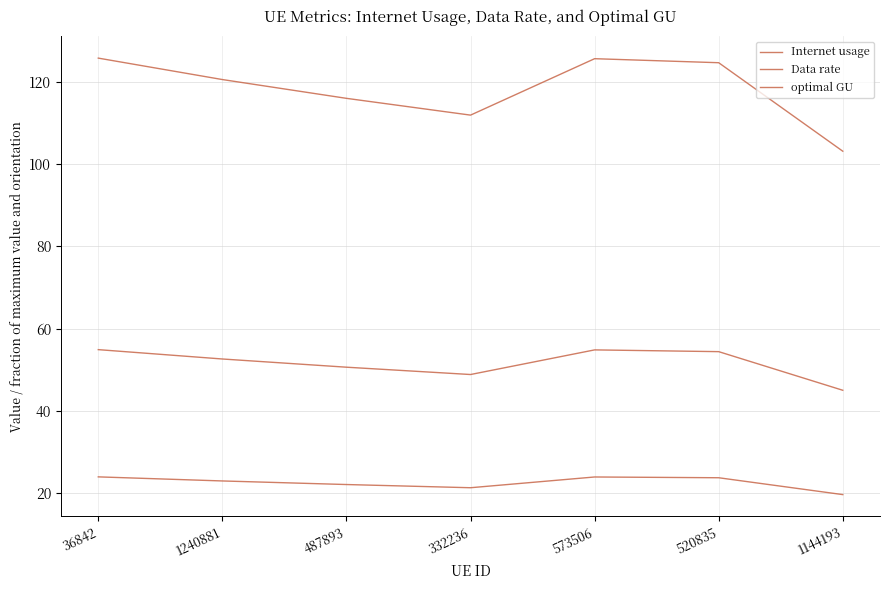

Where does the optimal GU series first go above 52?

36842